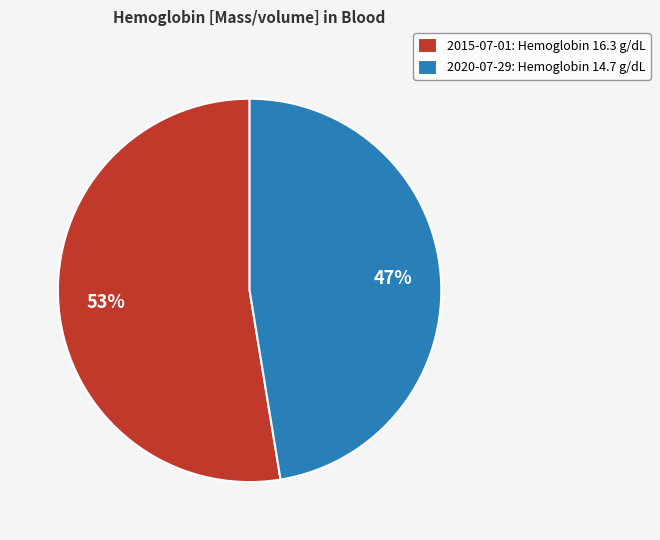

What percentage is the 2015-07-01: Hemoglobin 16.3 g/dL slice, to the nearest percent?

53%